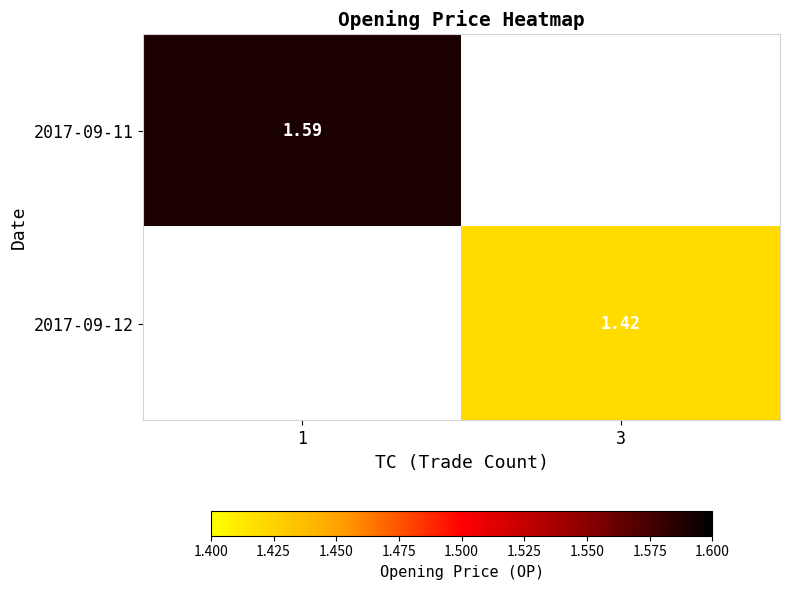

The 2017-09-12 series shows 1.4 at 3. True or false?

True